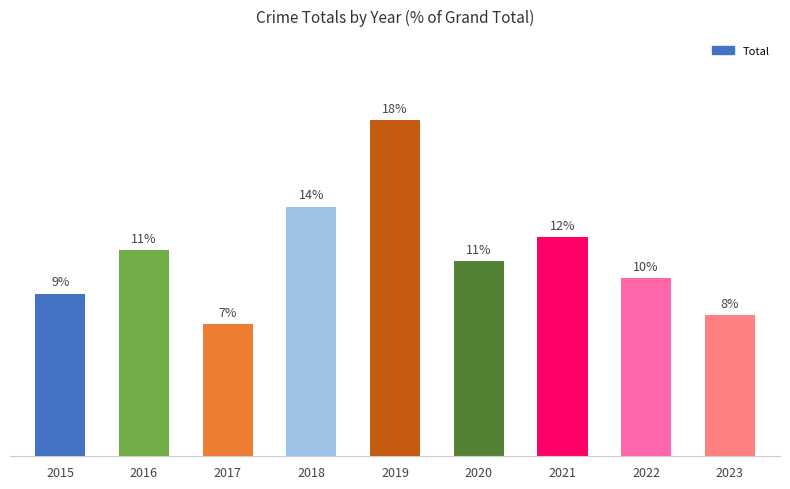

What is the average value?

11.1